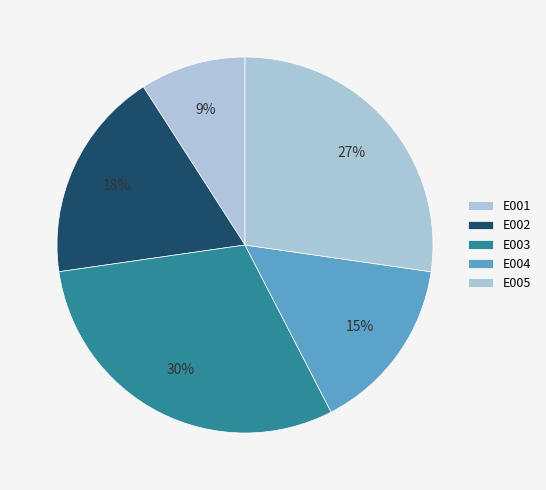

To the nearest percent, what is the average slice percentage?

20%